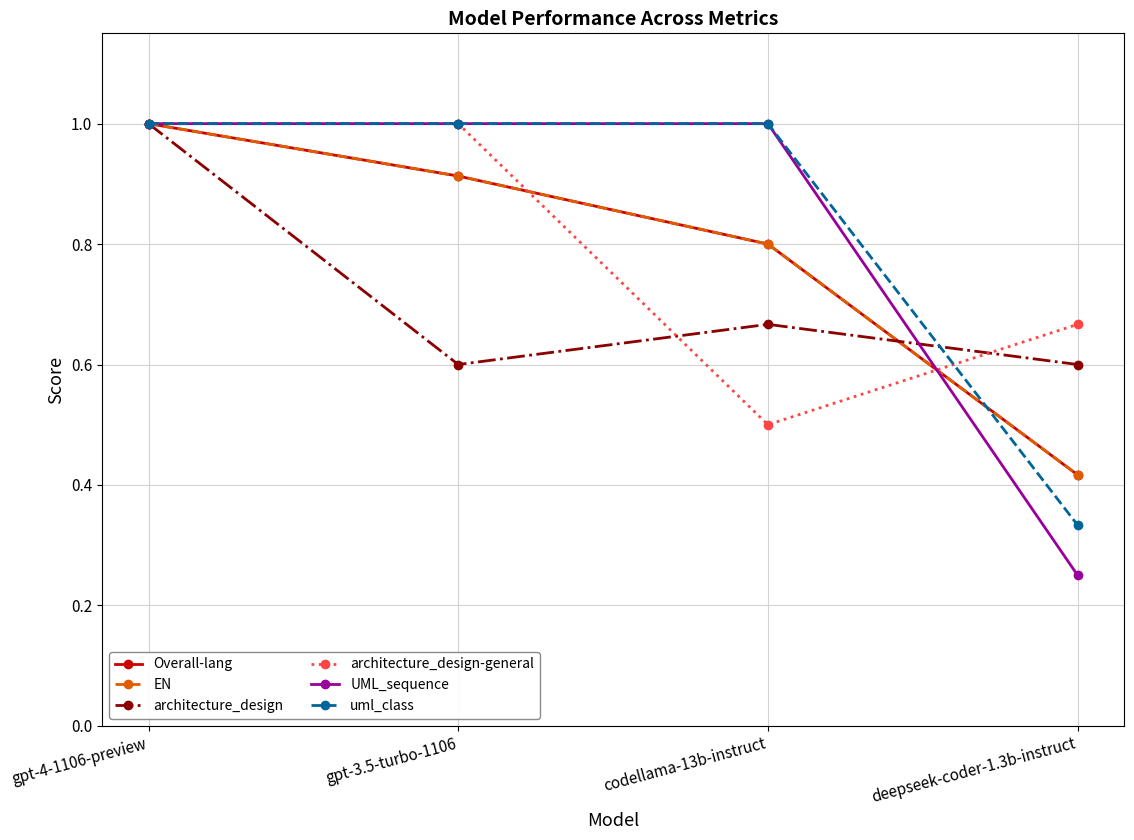

Is this an area chart (filled region under the line)?

No